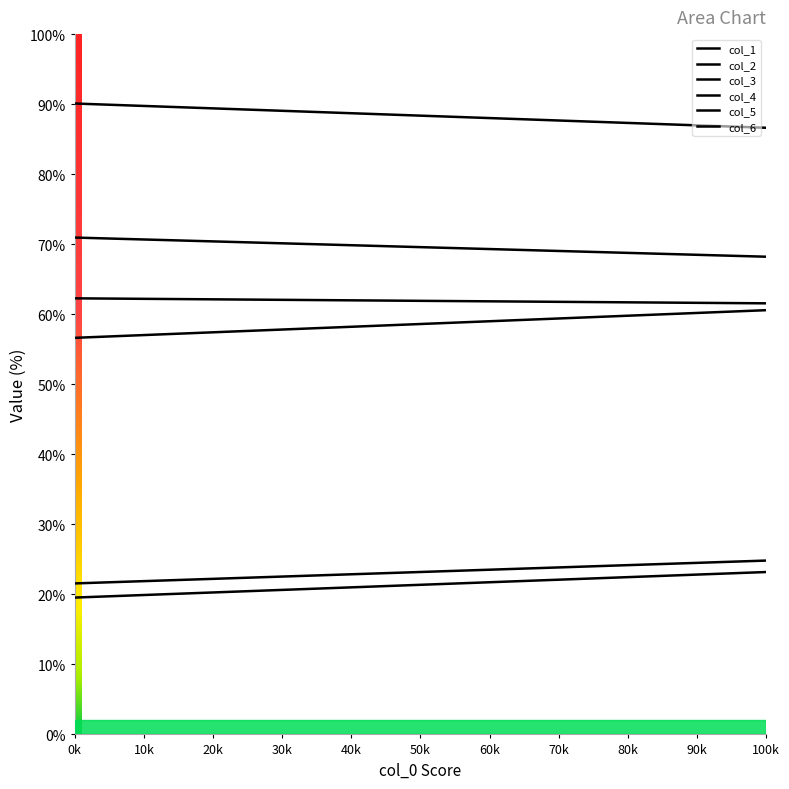

How many lines are shown in the chart?

6